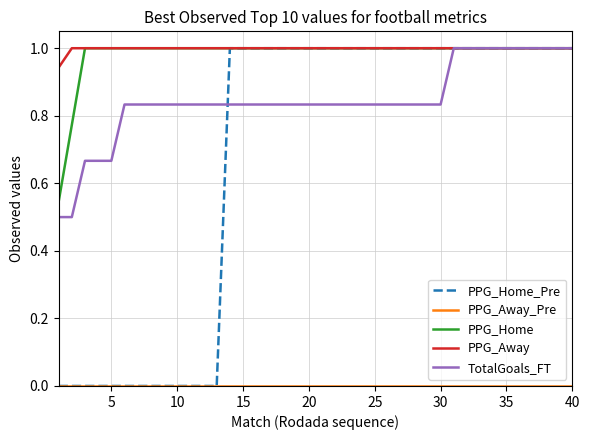

Which series has the largest range (max minus min)?

PPG_Home_Pre